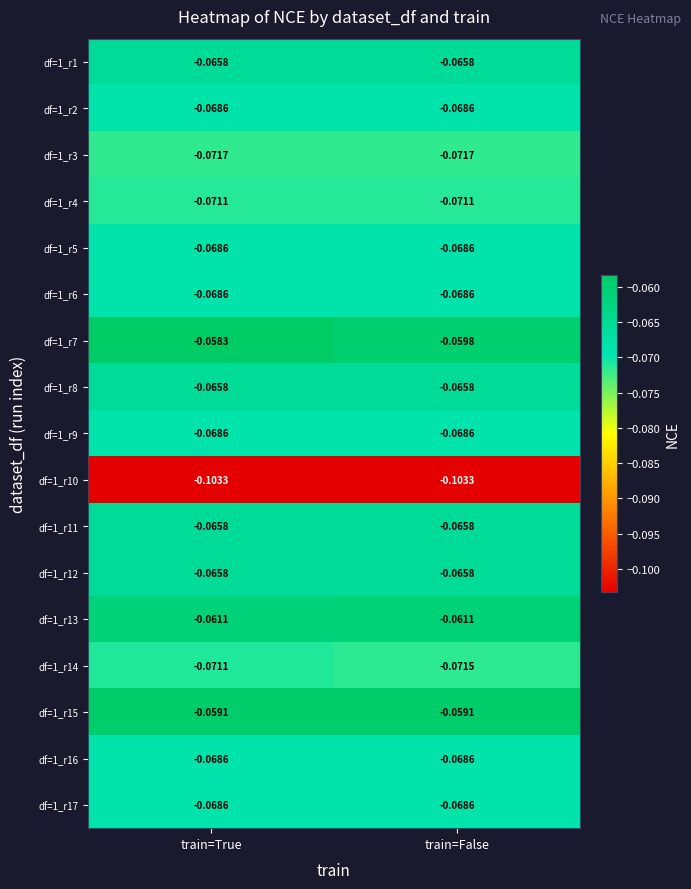

What is the total value across all series at train=True?

-1.2